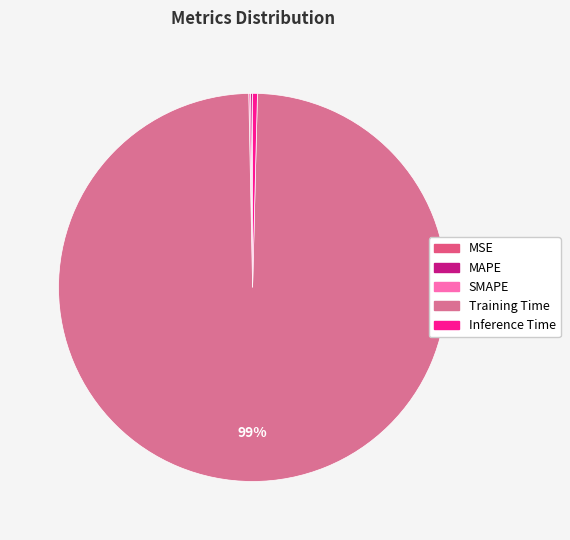

Count the number of slices in the pie.

5